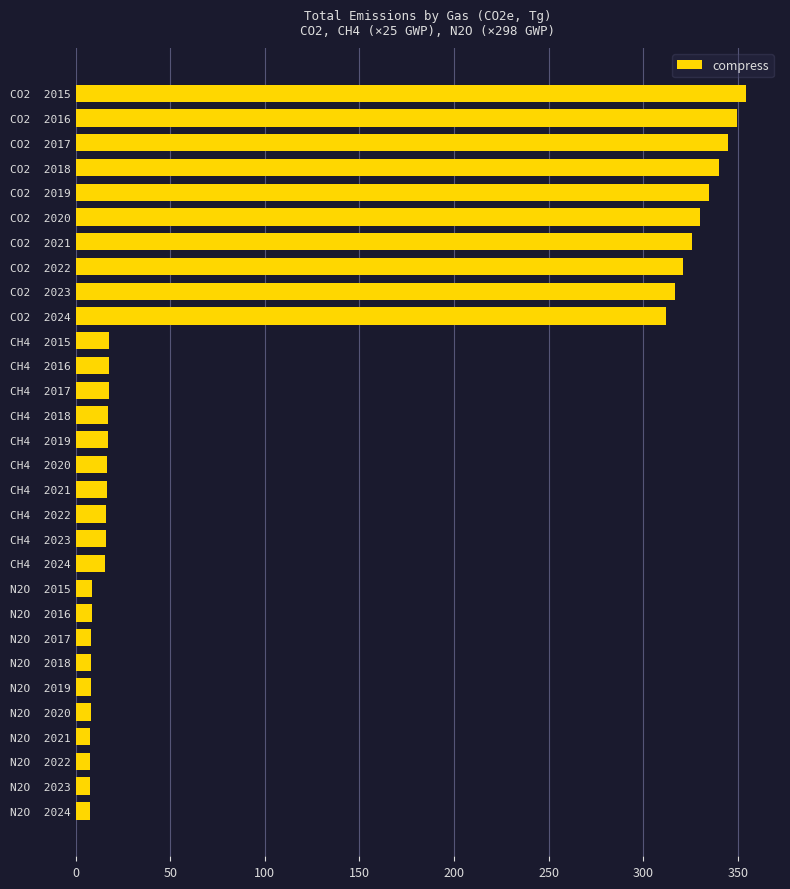

Approximately how many times larger is the value at CH4  2019 compared to CH4  2022?

1.0